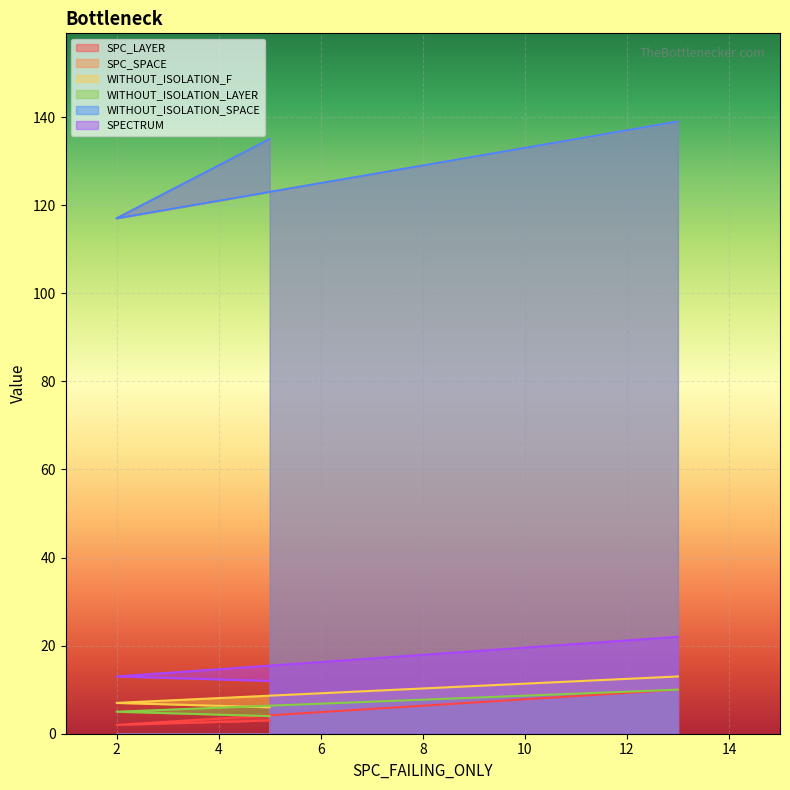

Is the value of WITHOUT_ISOLATION_SPACE at 2 greater than the value of WITHOUT_ISOLATION_LAYER at 2?

Yes